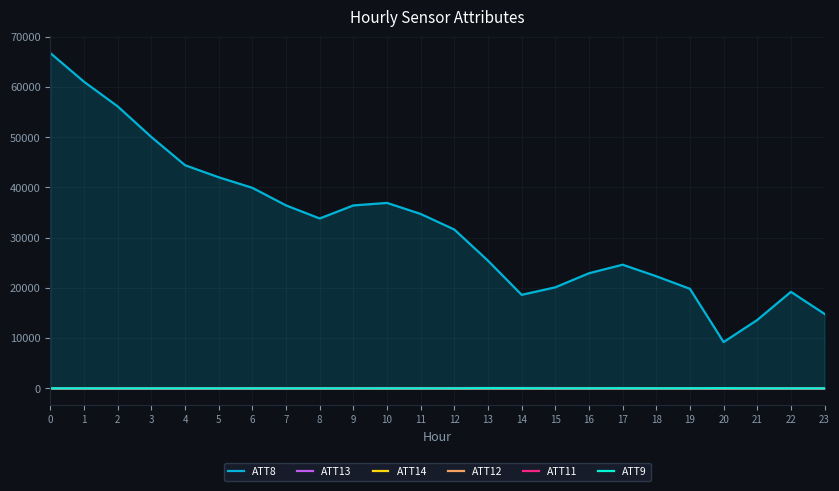

True or false: ATT12 has more than 2 points higher than both neighbors.

True